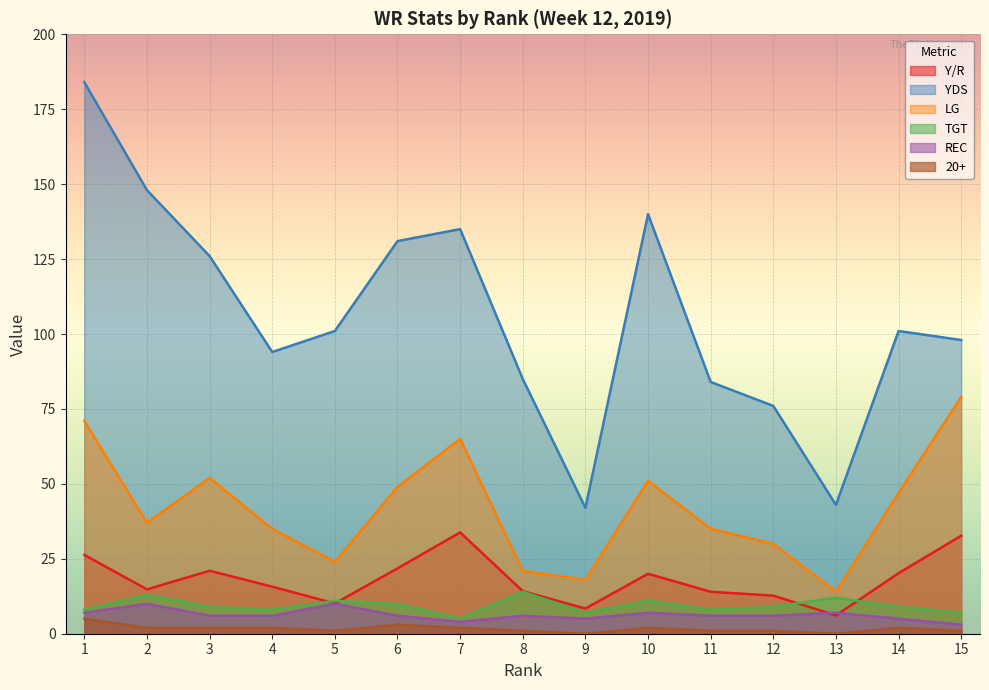

What is the value of the Y/R point at the 6th from the left?

21.8